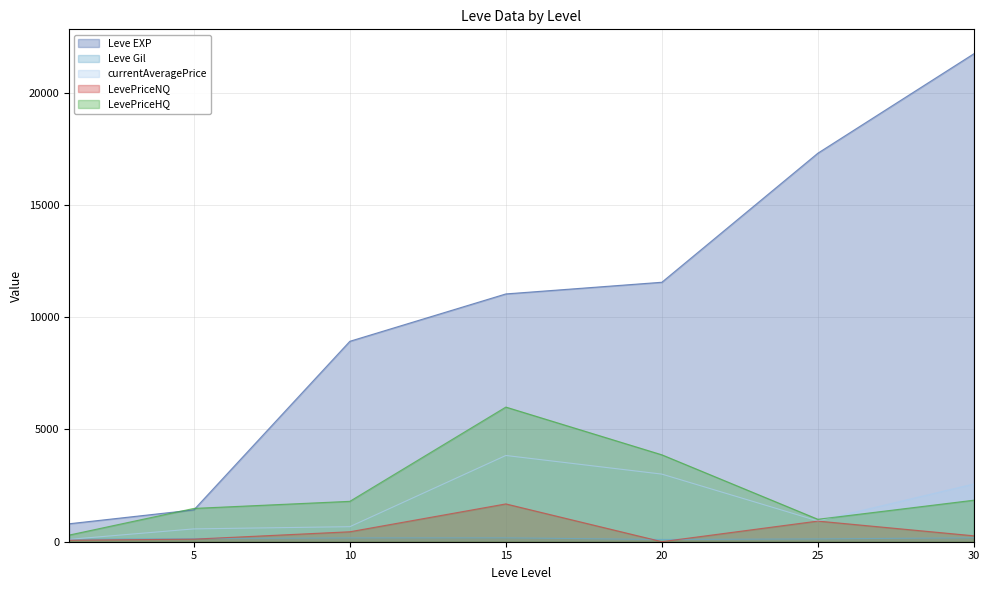

Reading left to right, what are all the values shown in this chart?

Leve EXP: 1=800	5=1420	10=8930	15=11040	20=11560	25=17310	30=21740
Leve Gil: 1=113	5=140	10=169	15=172	20=101	25=126	30=175
currentAveragePrice: 1=105	5=572	10=670	15=3842	20=3012	25=928	30=2574
LevePriceNQ: 1=67	5=115	10=444	15=1685	20=3	25=921	30=264
LevePriceHQ: 1=295	5=1484	10=1800	15=5999	20=3872	25=1000	30=1850